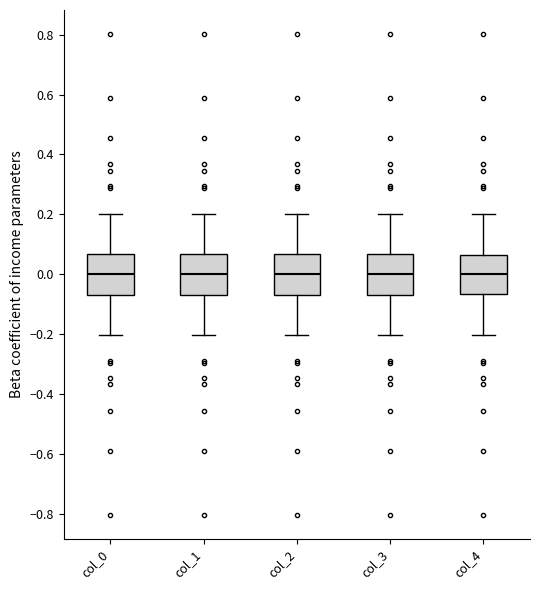

Reading left to right, transcribe this box plot: for each box, give where its median line is, the range the box spans, and where its two whiskers end, as read against the y-axis. The values are not printed on the chart, so give them approximately, as read against the axis.

col_0: median 0.00, box -0.06 to 0.06, whiskers -0.20 to 0.20
col_1: median 0.00, box -0.06 to 0.06, whiskers -0.20 to 0.20
col_2: median 0.00, box -0.06 to 0.06, whiskers -0.20 to 0.20
col_3: median 0.00, box -0.06 to 0.06, whiskers -0.20 to 0.20
col_4: median 0.00, box -0.06 to 0.06, whiskers -0.20 to 0.20